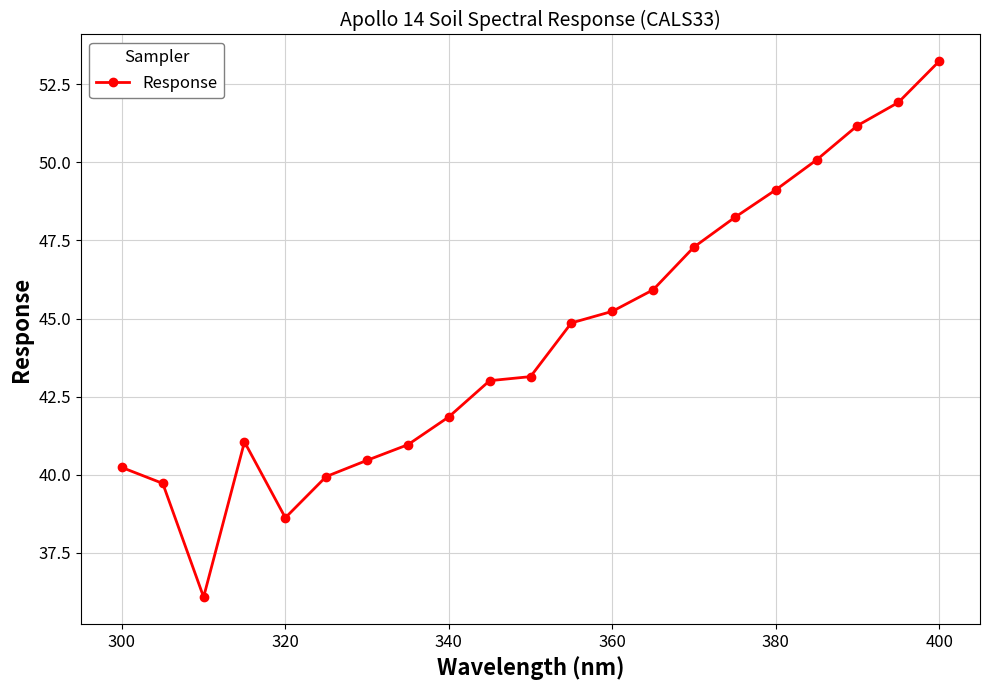

What is the maximum value shown in the chart?

53.2